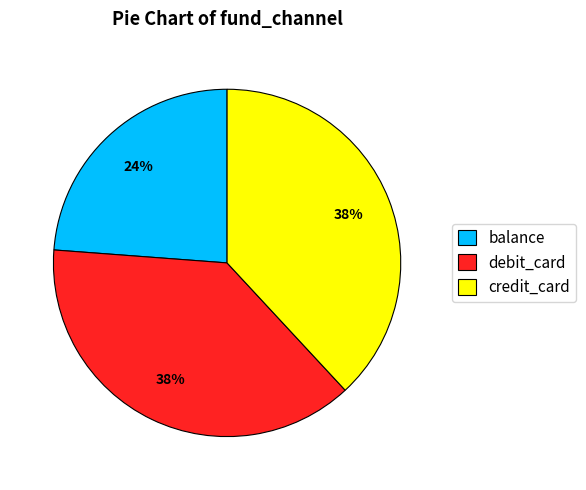

To the nearest percent, what portion does balance represent?

24%